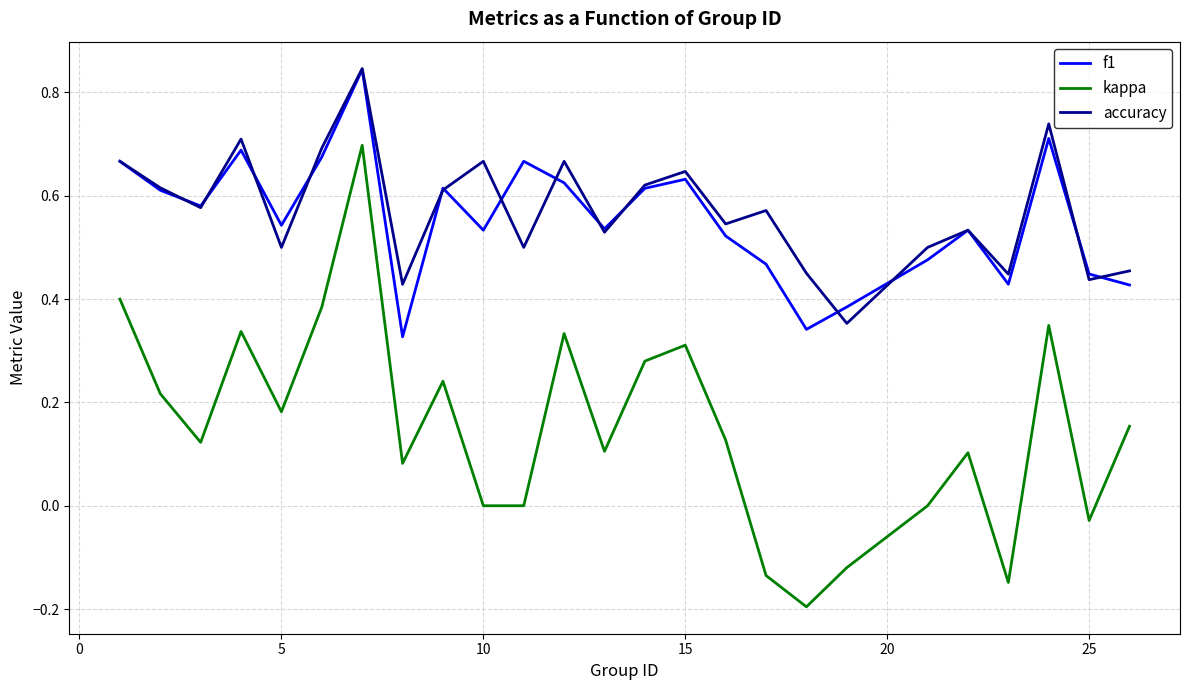

How many lines are shown in the chart?

3